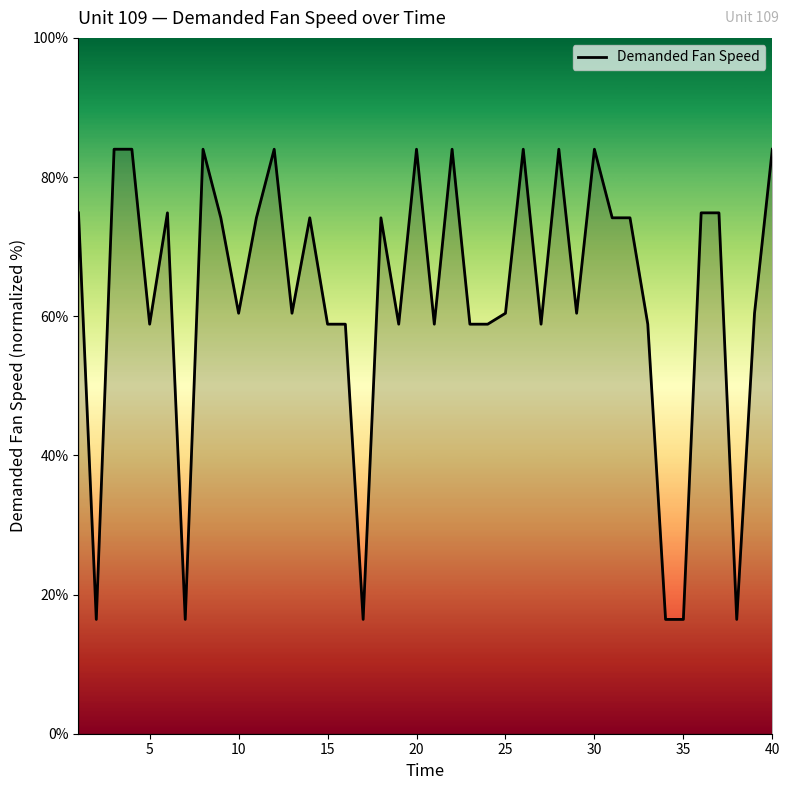

Is this an area chart (filled region under the line)?

No